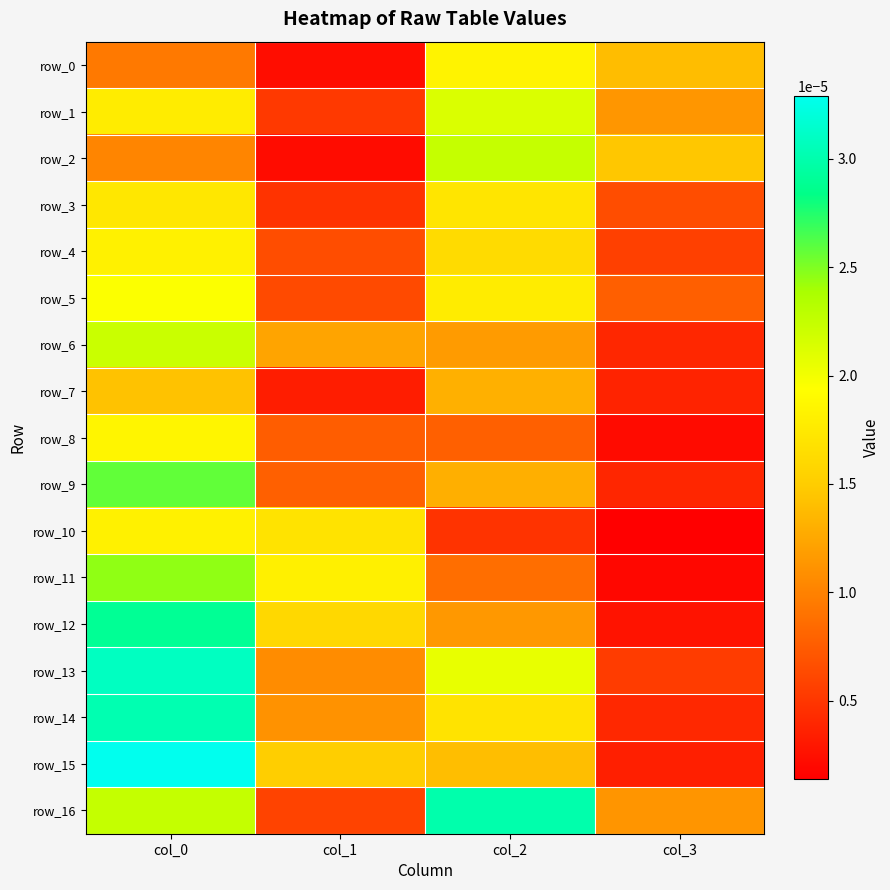

Where is row_11 nearest to the value 0?

col_3